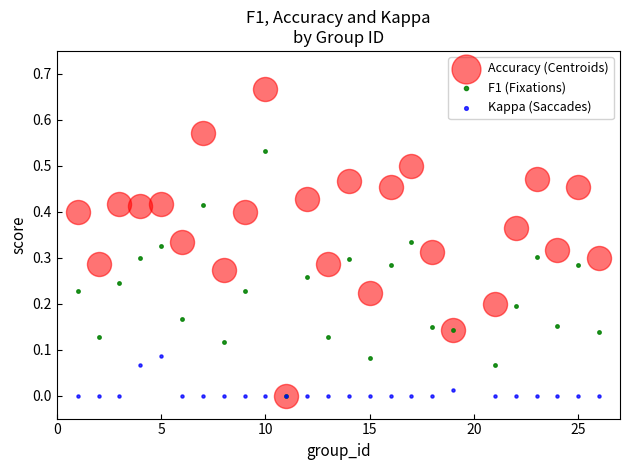

Which series contains the highest Y value?

Accuracy (Centroids)